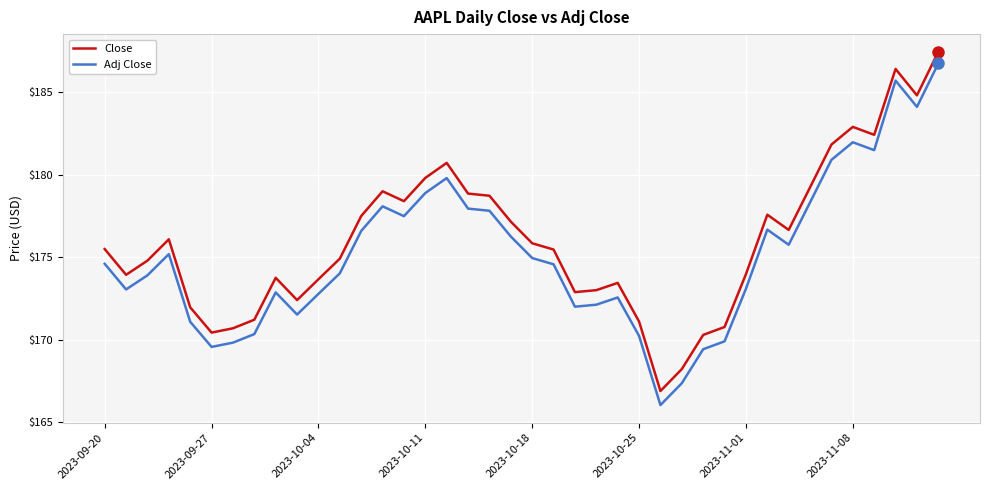

What is the difference between the maximum and minimum values in the Adj Close series?

20.7